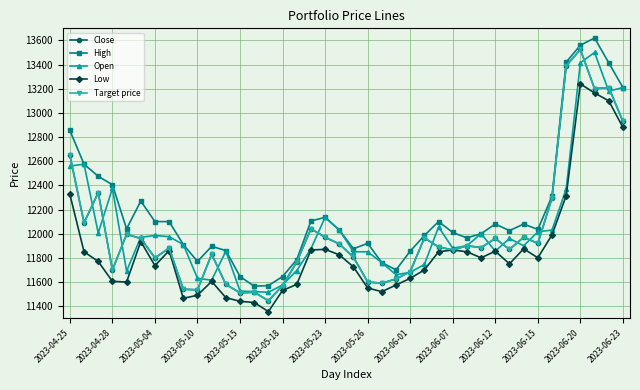

True or false: Target price and High cross at least once.

False